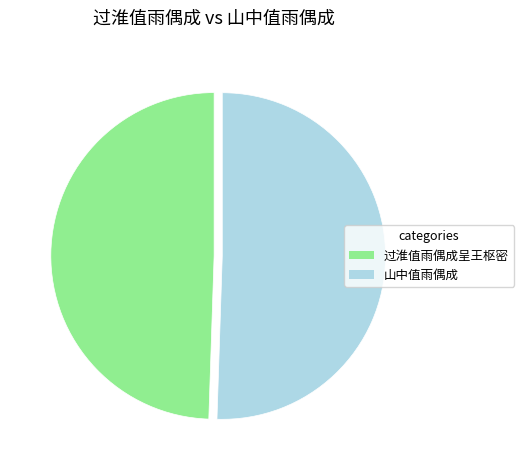

Is the sum of 山中值雨偶成 and 过淮值雨偶成呈王枢密 greater than half?

Yes